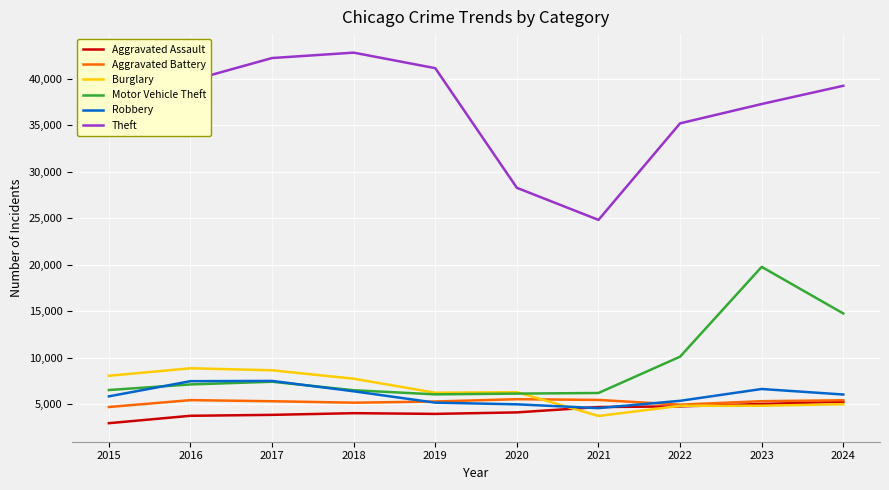

The value of Burglary at 2016 is 6168. True or false?

False